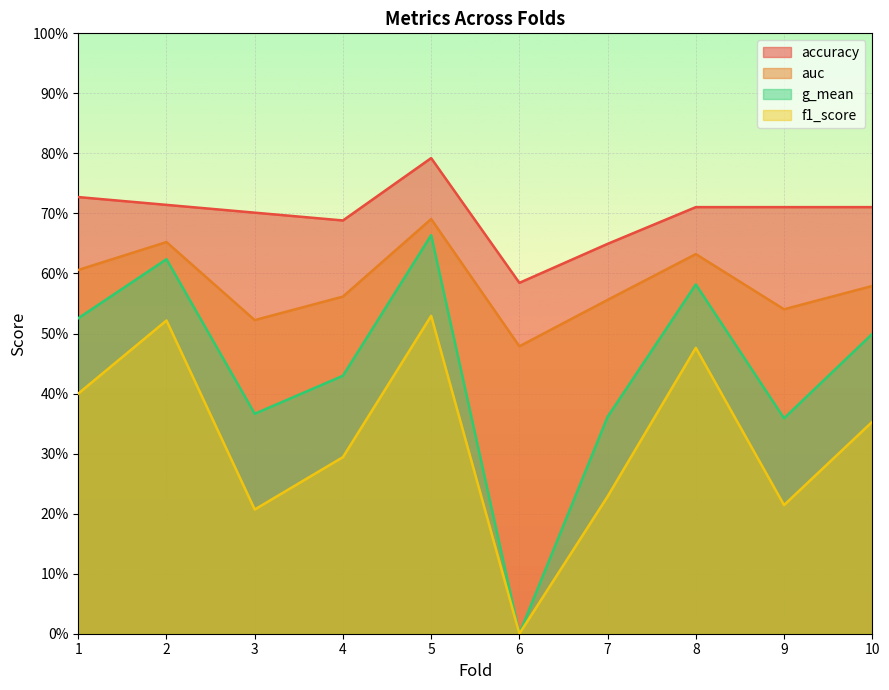

Which series has the largest range (max minus min)?

g_mean